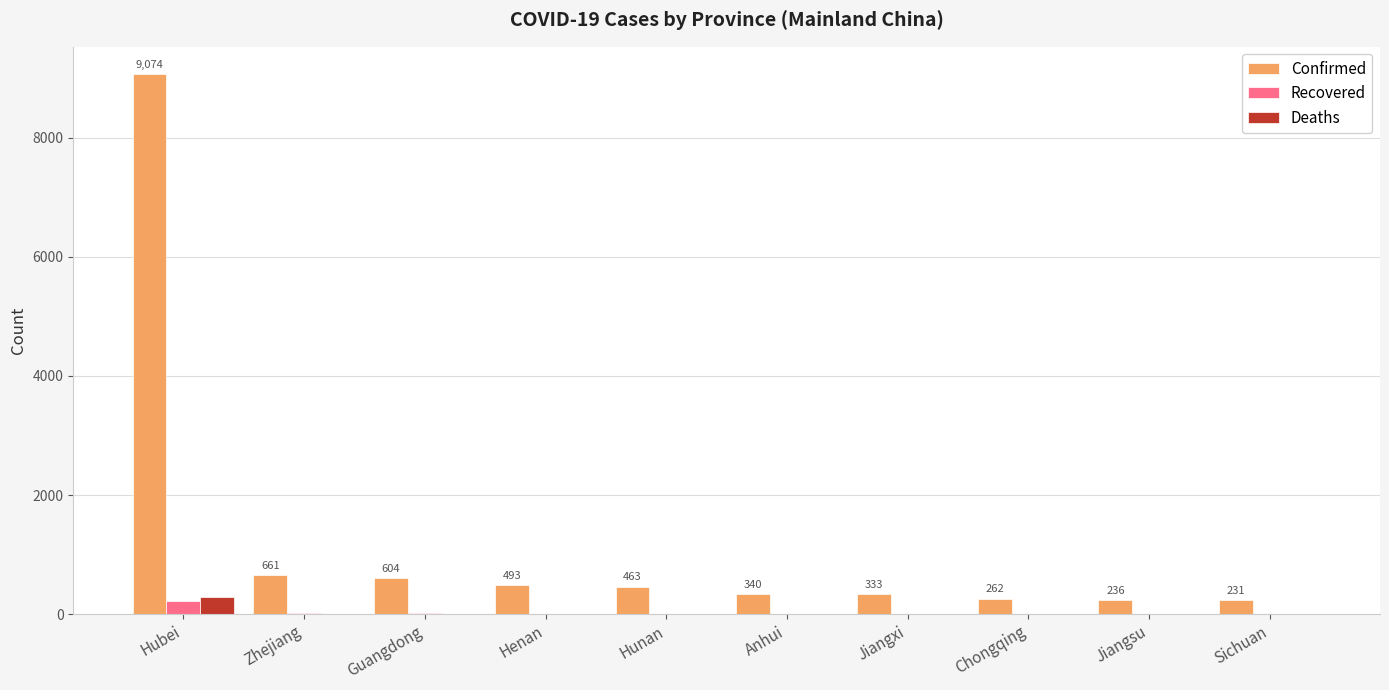

Which category has the highest value in the Deaths series?

Hubei